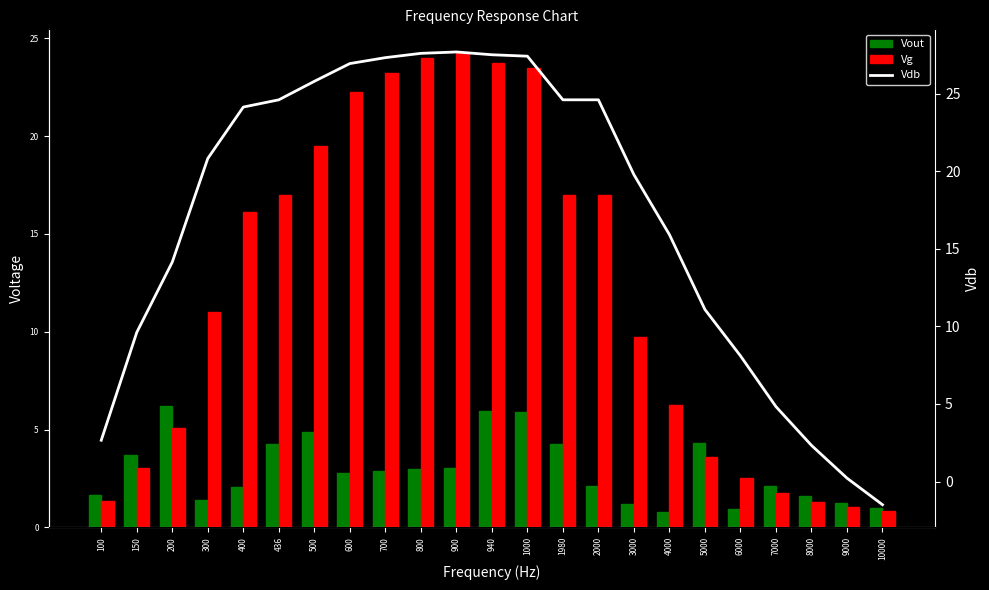

What is the highest value of the Vout series?

6.2